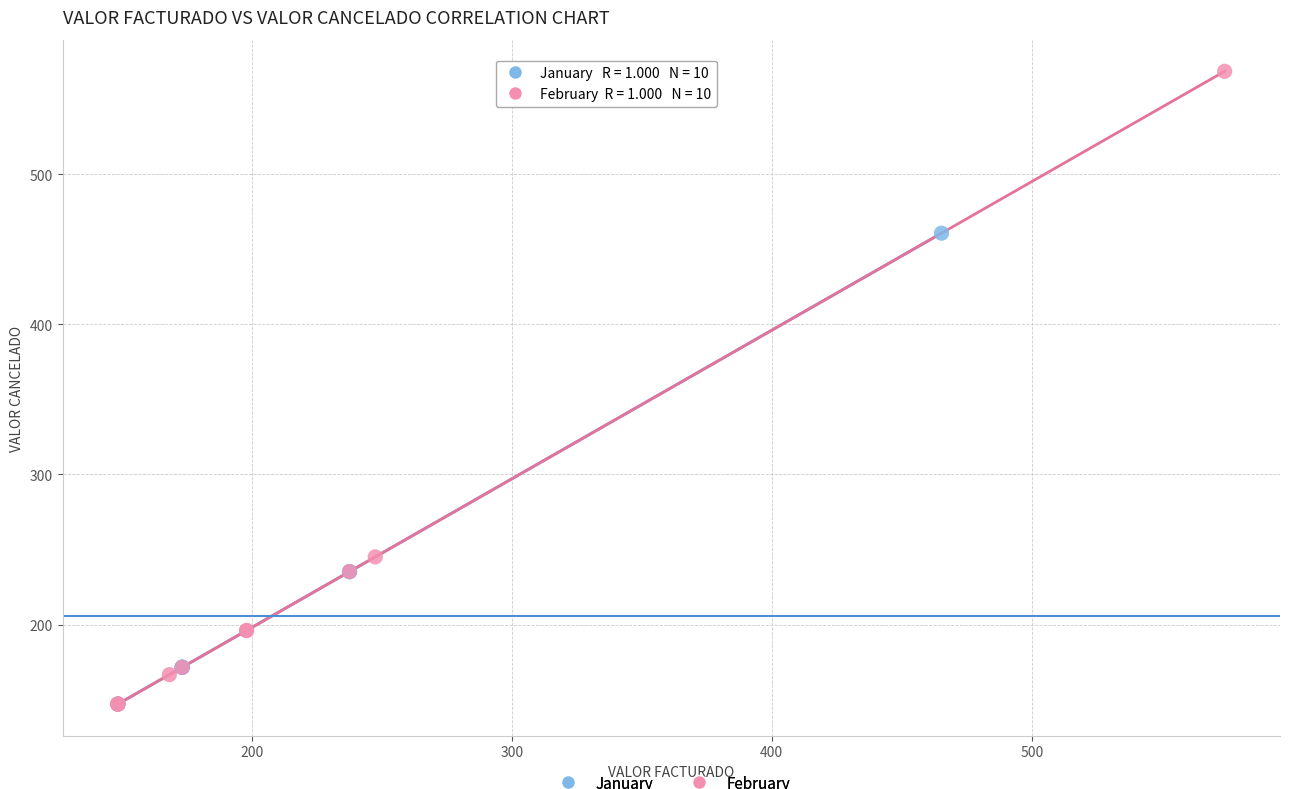

What are all the series names shown in the legend?

January, February